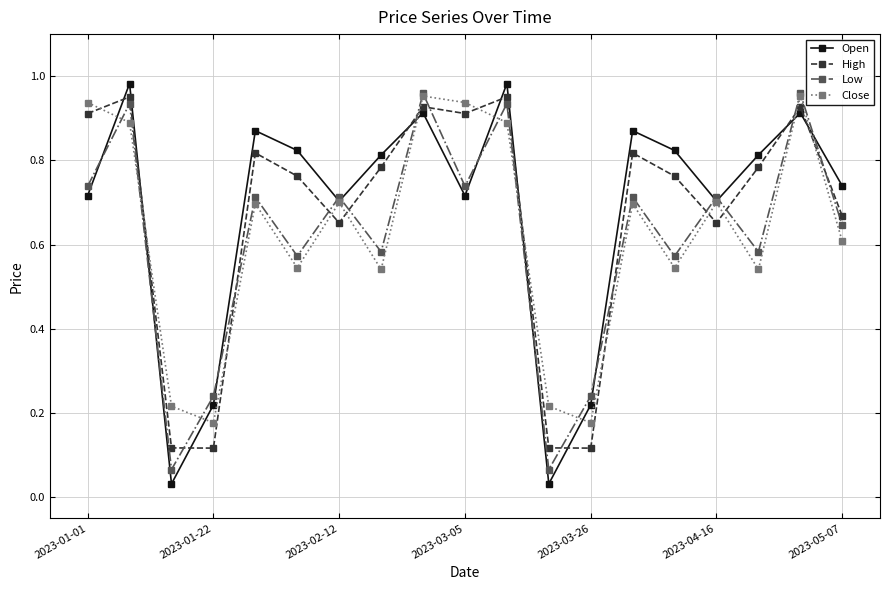

Which series ends up on top after the final intersection of High and Open?

Open